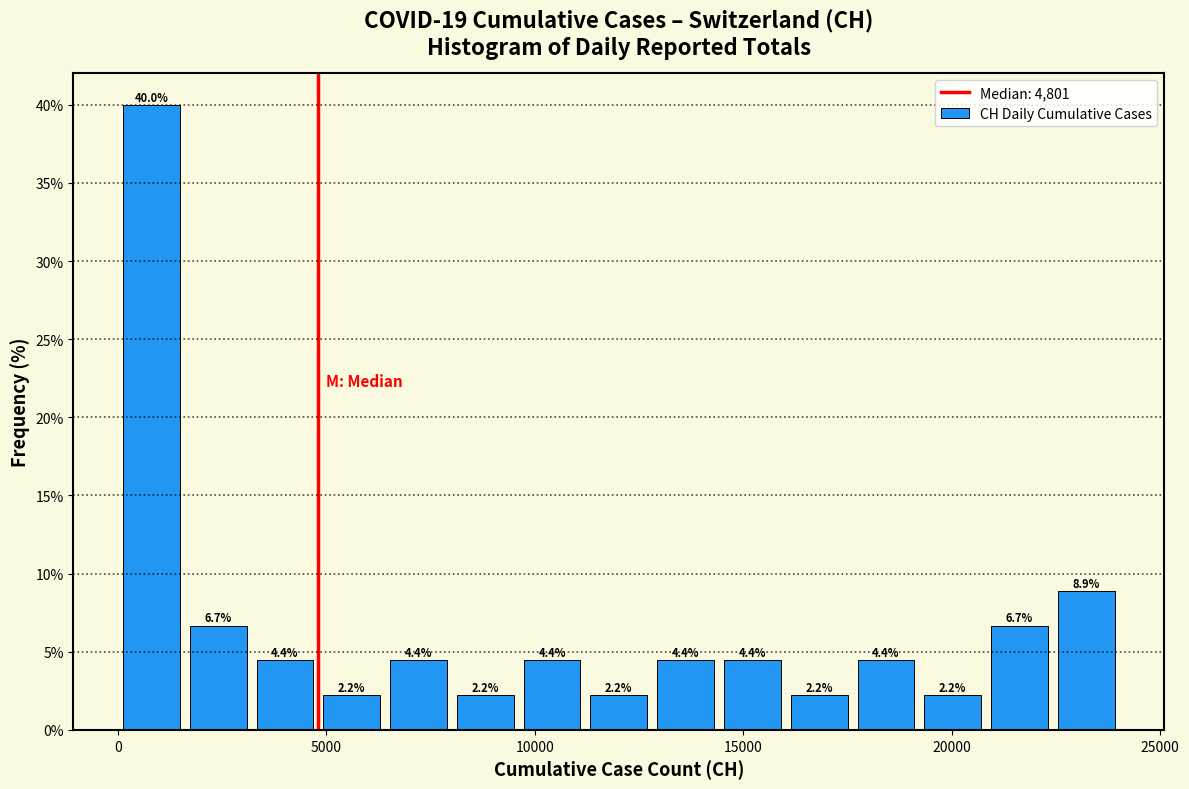

Read against the x-axis, roughly where is the centre of the tallest bar?

1000